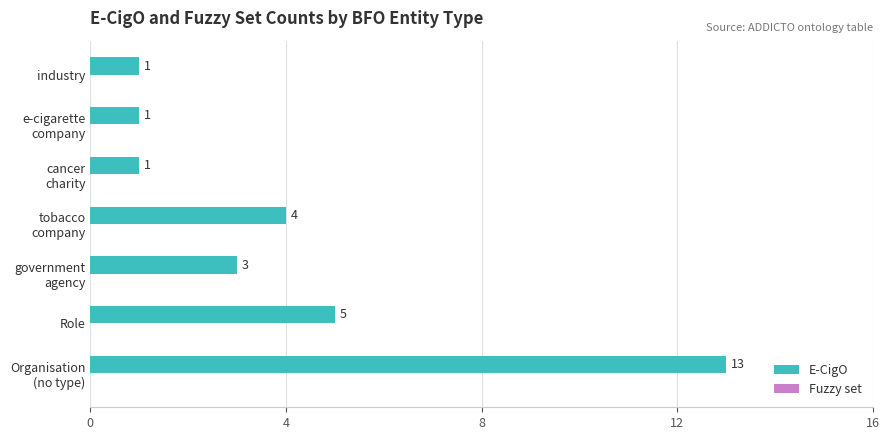

What is the difference between the second highest and second lowest values?

4